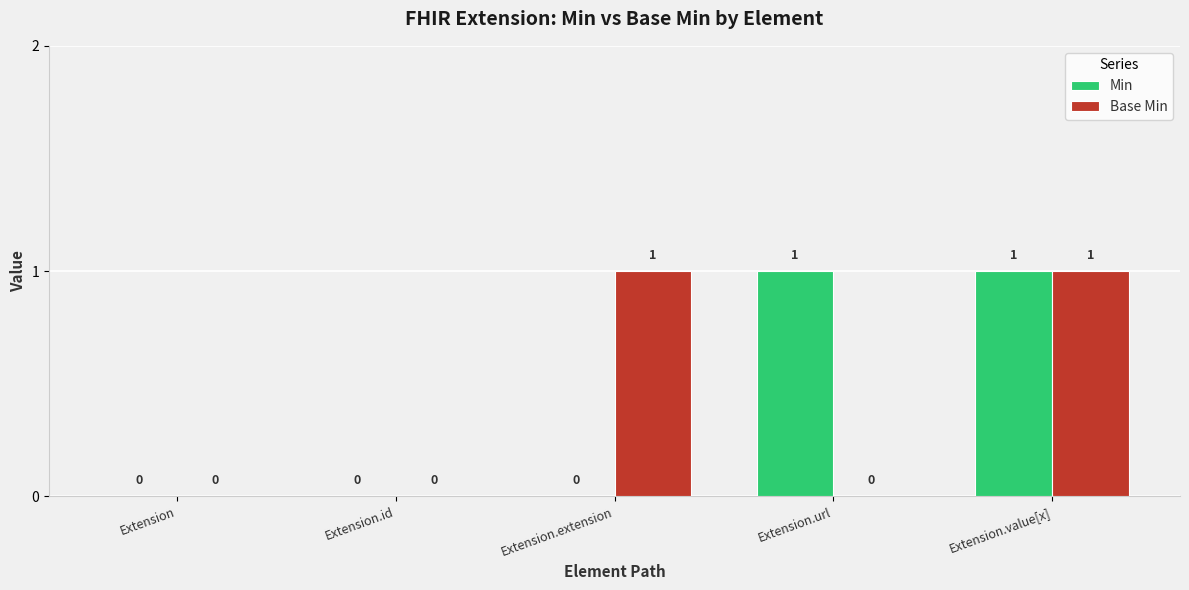

Count the Base Min values in the range 0 to 1.

5